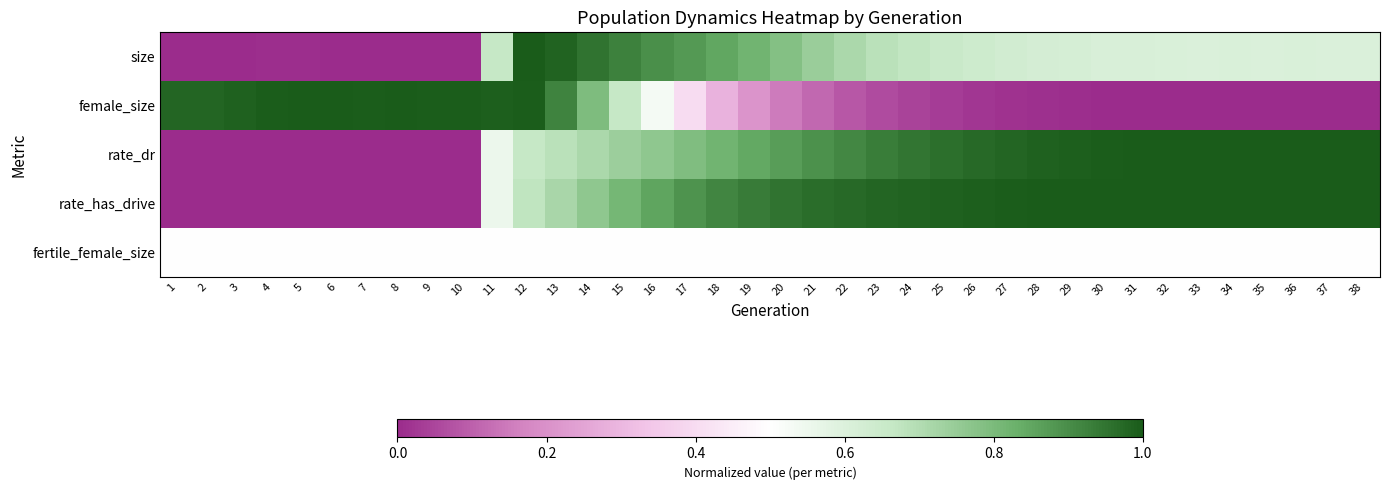

Reading left to right, list all the values displayed in this chart.

size: 1=0.0	2=0.0	3=0.0	4=0.0	5=0.0	6=0.0	7=0.0	8=0.0	9=0.0	10=0.0	11=0.7	12=1.0	13=1.0	14=1.0	15=0.9	16=0.9	17=0.9	18=0.8	19=0.8	20=0.8	21=0.7	22=0.7	23=0.7	24=0.7	25=0.7	26=0.6	27=0.6	28=0.6	29=0.6	30=0.6	31=0.6	32=0.6	33=0.6	34=0.6	35=0.6	36=0.6	37=0.6	38=0.6
female_size: 1=1.0	2=1.0	3=1.0	4=1.0	5=1.0	6=1.0	7=1.0	8=1.0	9=1.0	10=1.0	11=1.0	12=1.0	13=0.9	14=0.8	15=0.7	16=0.5	17=0.4	18=0.3	19=0.2	20=0.2	21=0.1	22=0.1	23=0.1	24=0.0	25=0.0	26=0.0	27=0.0	28=0.0	29=0.0	30=0.0	31=0.0	32=0.0	33=0.0	34=0.0	35=0.0	36=0.0	37=0.0	38=0.0
rate_dr: 1=0.0	2=0.0	3=0.0	4=0.0	5=0.0	6=0.0	7=0.0	8=0.0	9=0.0	10=0.0	11=0.6	12=0.7	13=0.7	14=0.7	15=0.7	16=0.8	17=0.8	18=0.8	19=0.8	20=0.9	21=0.9	22=0.9	23=0.9	24=0.9	25=1.0	26=1.0	27=1.0	28=1.0	29=1.0	30=1.0	31=1.0	32=1.0	33=1.0	34=1.0	35=1.0	36=1.0	37=1.0	38=1.0
rate_has_drive: 1=0.0	2=0.0	3=0.0	4=0.0	5=0.0	6=0.0	7=0.0	8=0.0	9=0.0	10=0.0	11=0.6	12=0.7	13=0.7	14=0.8	15=0.8	16=0.9	17=0.9	18=0.9	19=0.9	20=1.0	21=1.0	22=1.0	23=1.0	24=1.0	25=1.0	26=1.0	27=1.0	28=1.0	29=1.0	30=1.0	31=1.0	32=1.0	33=1.0	34=1.0	35=1.0	36=1.0	37=1.0	38=1.0
fertile_female_size: 1=0.5	2=0.5	3=0.5	4=0.5	5=0.5	6=0.5	7=0.5	8=0.5	9=0.5	10=0.5	11=0.5	12=0.5	13=0.5	14=0.5	15=0.5	16=0.5	17=0.5	18=0.5	19=0.5	20=0.5	21=0.5	22=0.5	23=0.5	24=0.5	25=0.5	26=0.5	27=0.5	28=0.5	29=0.5	30=0.5	31=0.5	32=0.5	33=0.5	34=0.5	35=0.5	36=0.5	37=0.5	38=0.5